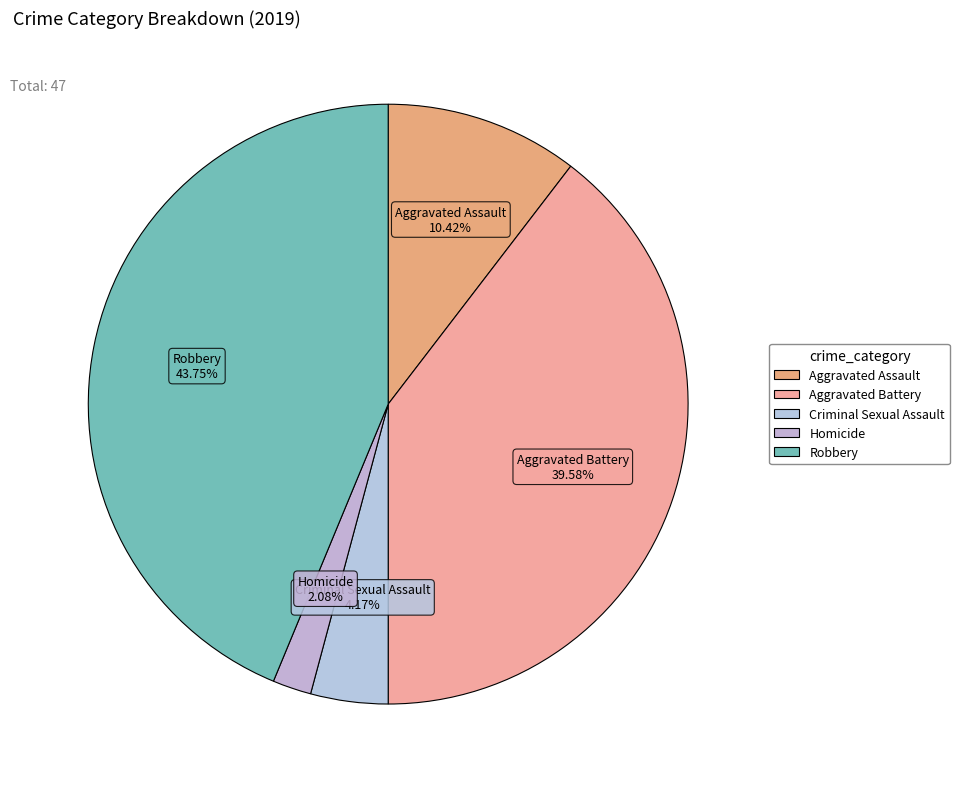

Which has a higher value, Aggravated Battery or Robbery?

Robbery